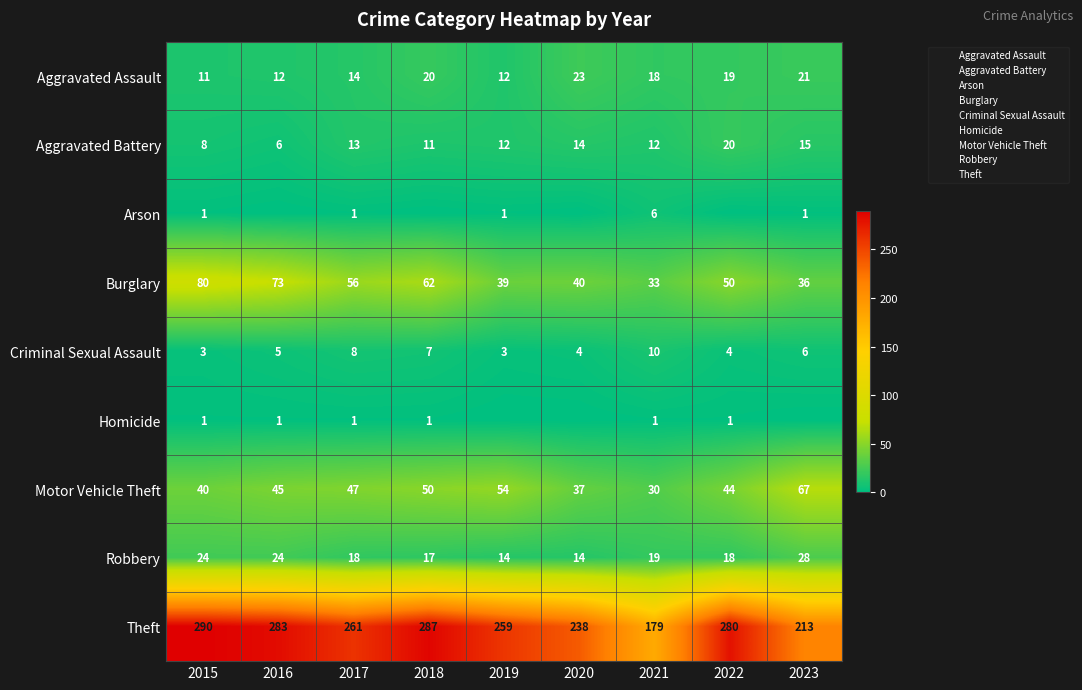

At which label is Motor Vehicle Theft closest to 48?

2017